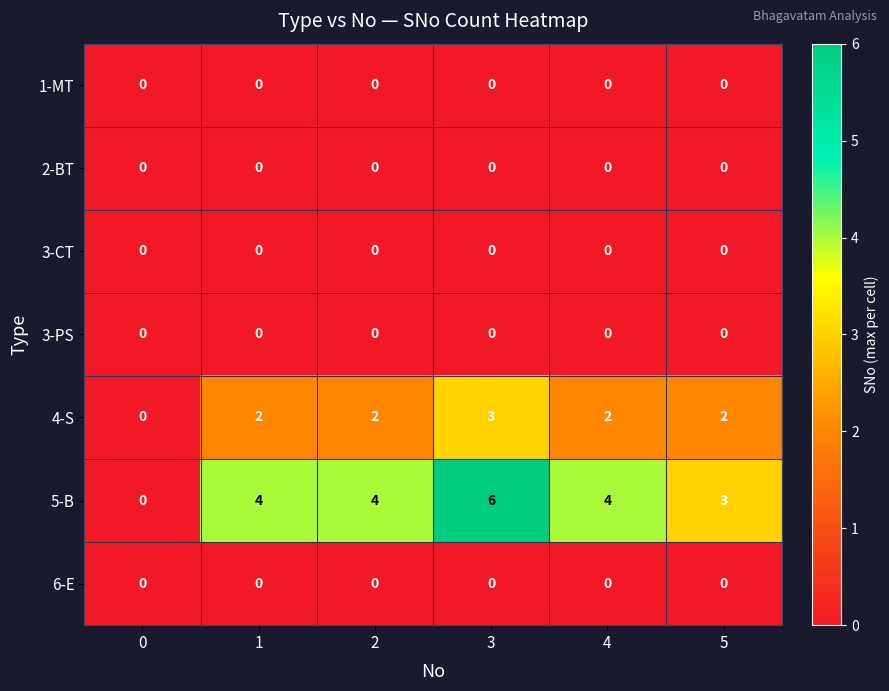

Which series has the largest total across all categories?

5-B